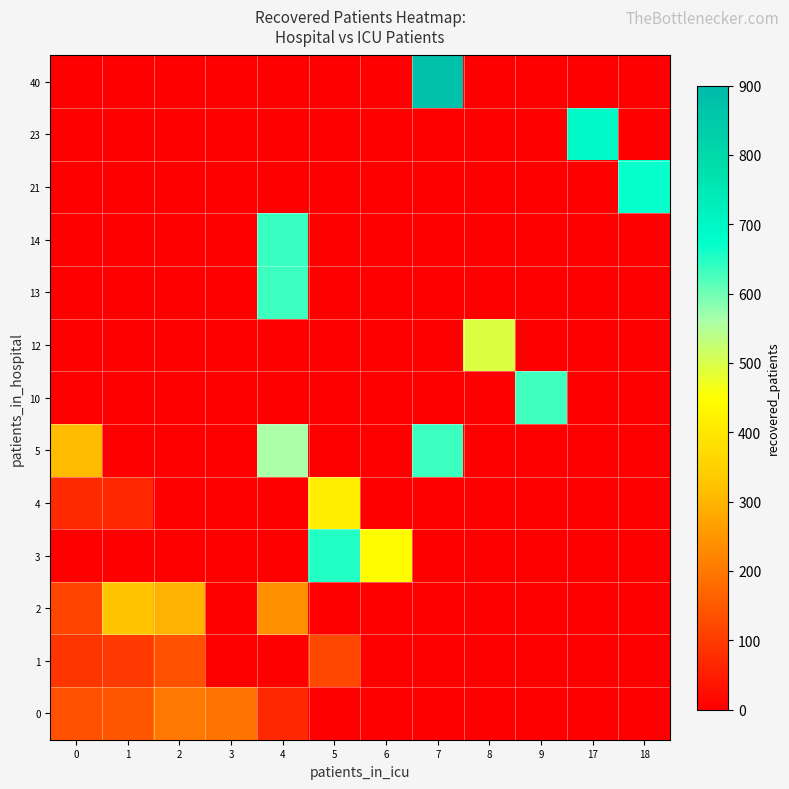

At which category is the sum across all series the highest?

4